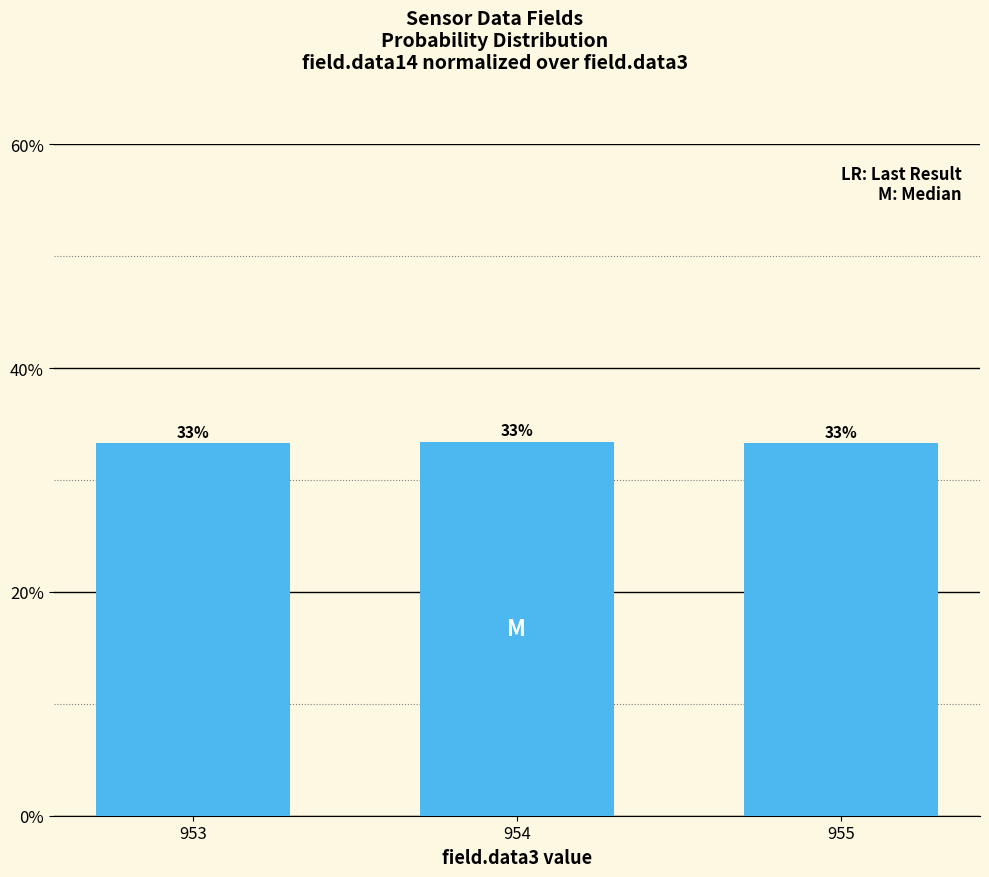

Reading right to left, extract all data points from this chart.

33.3	33.4	33.3